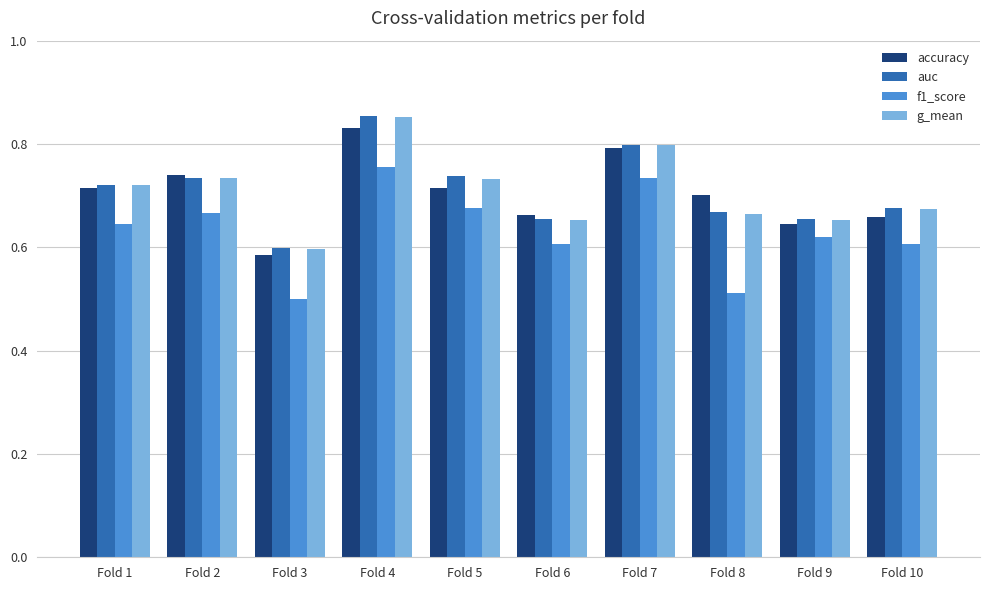

Which category has the highest value across all series?

Fold 4